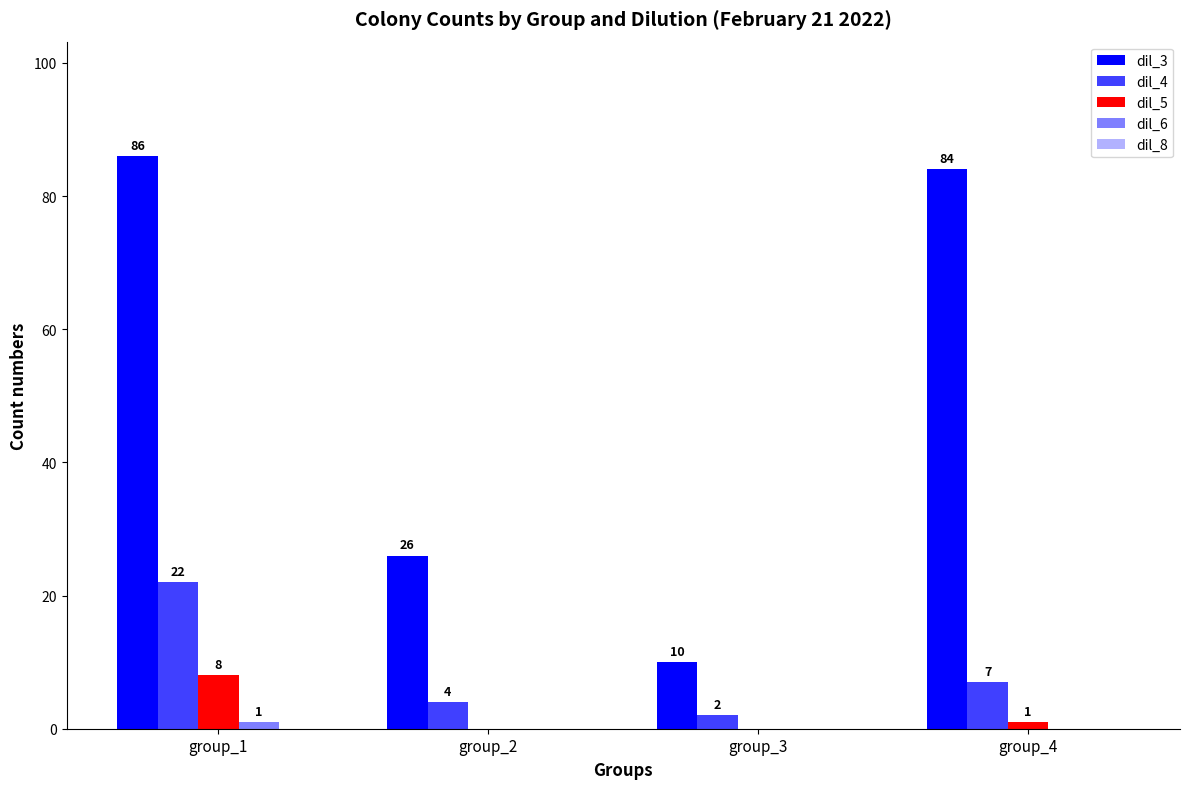

The dil_4 series shows 7 at group_4. True or false?

True